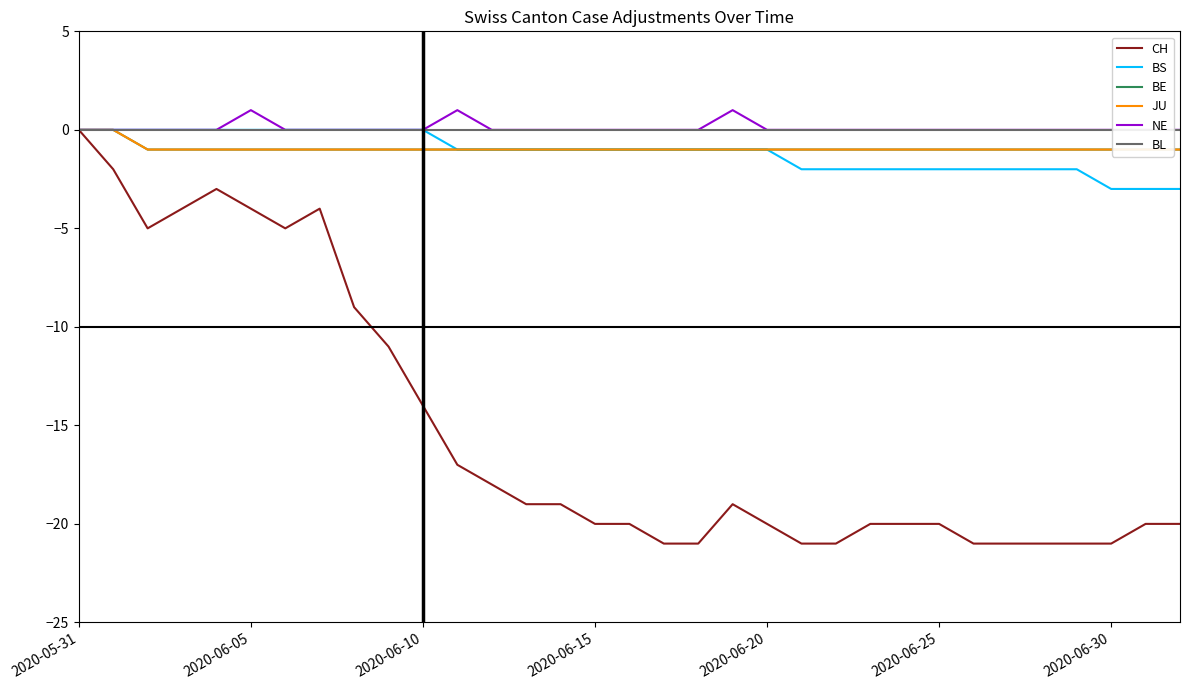

True or false: JU and CH intersect in this chart.

False